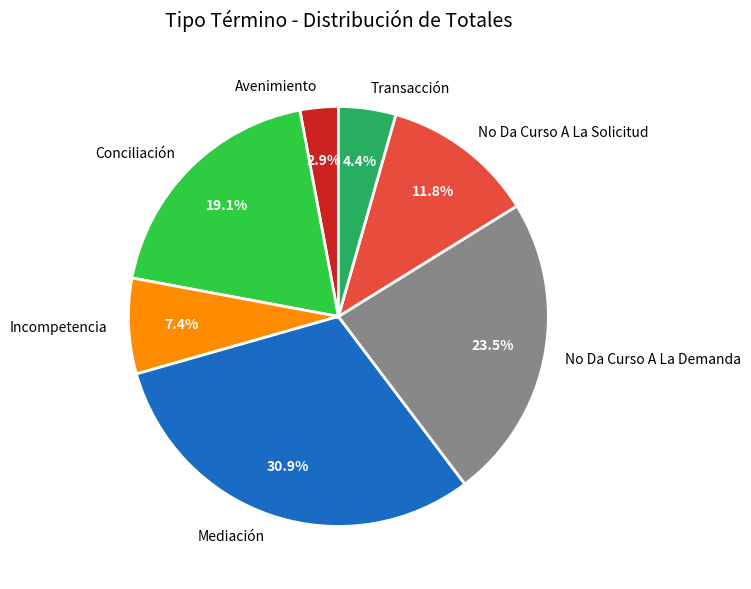

Does Avenimiento account for over 50% of the chart?

No